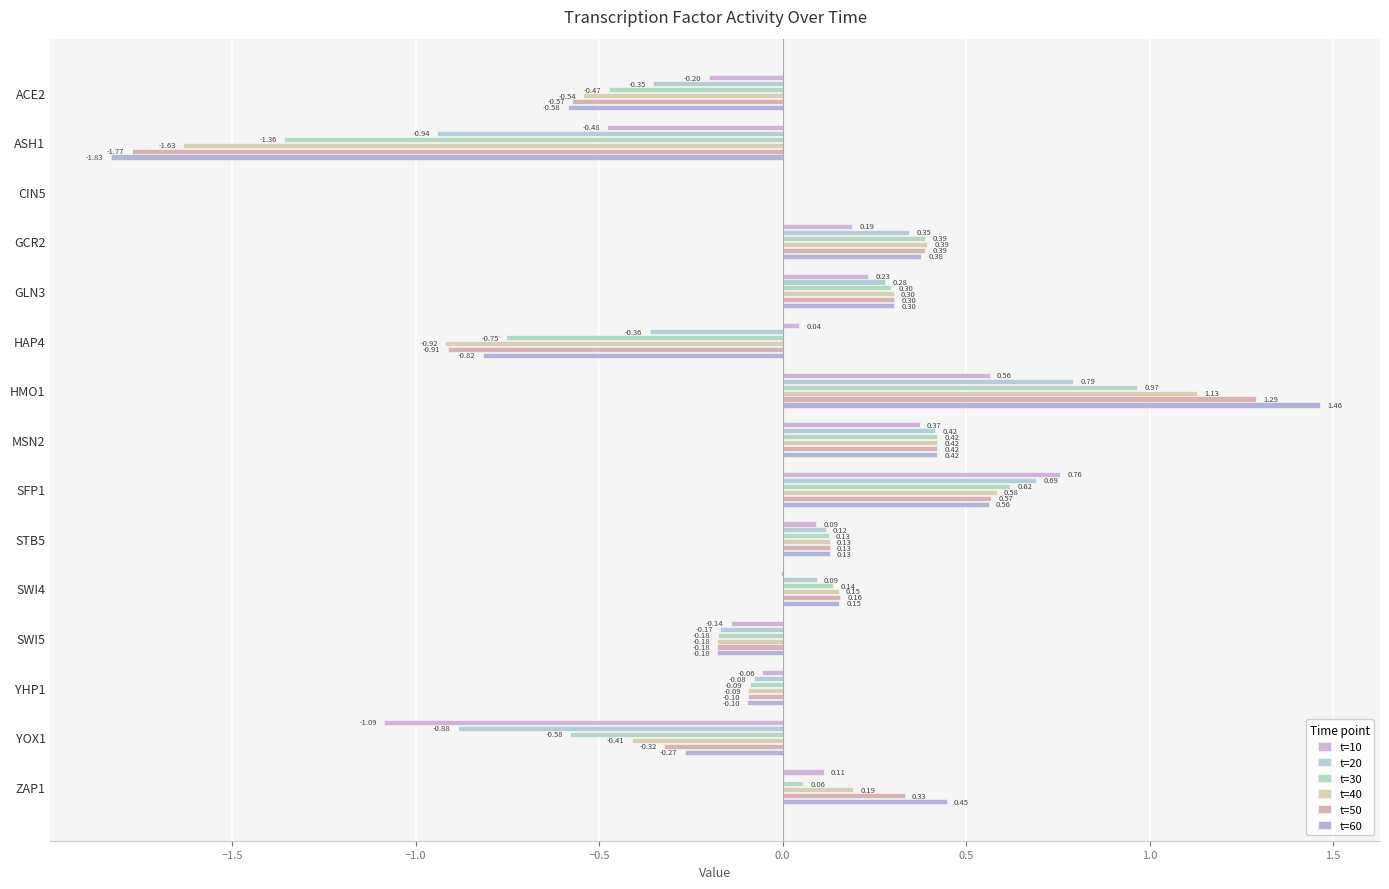

Which series has the largest range (max minus min)?

t=60